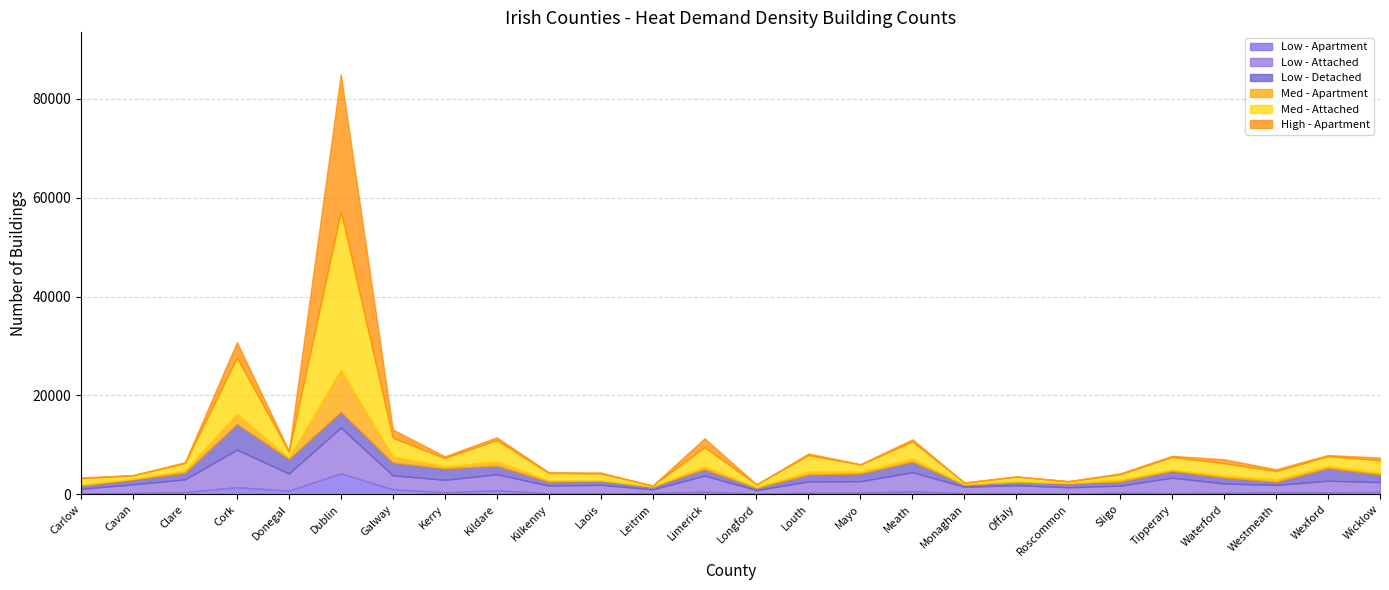

Is it true that Low - Attached equals 1057 at Kilkenny?

False